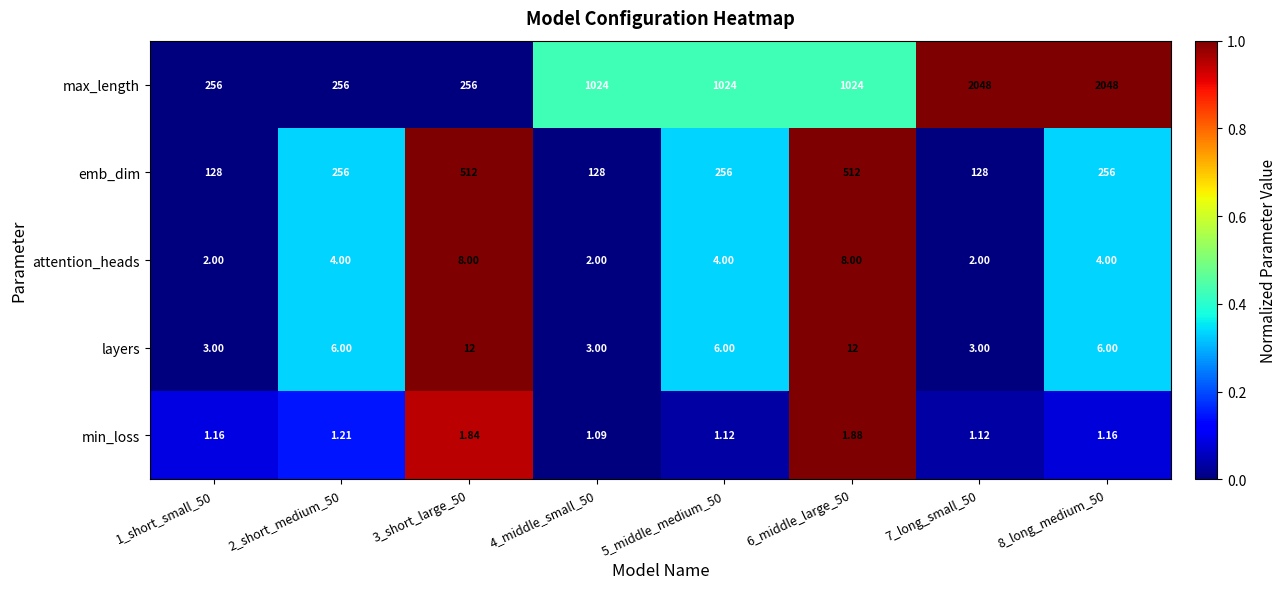

Rank the series at 8_long_medium_50 from highest to lowest value.

max_length, emb_dim, layers, attention_heads, min_loss